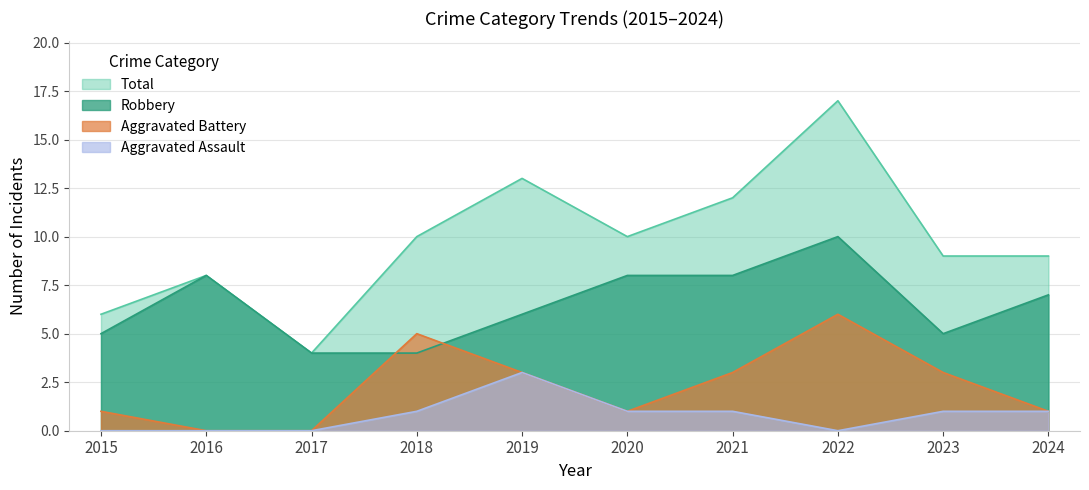

What is the average value of the Aggravated Assault series?

1